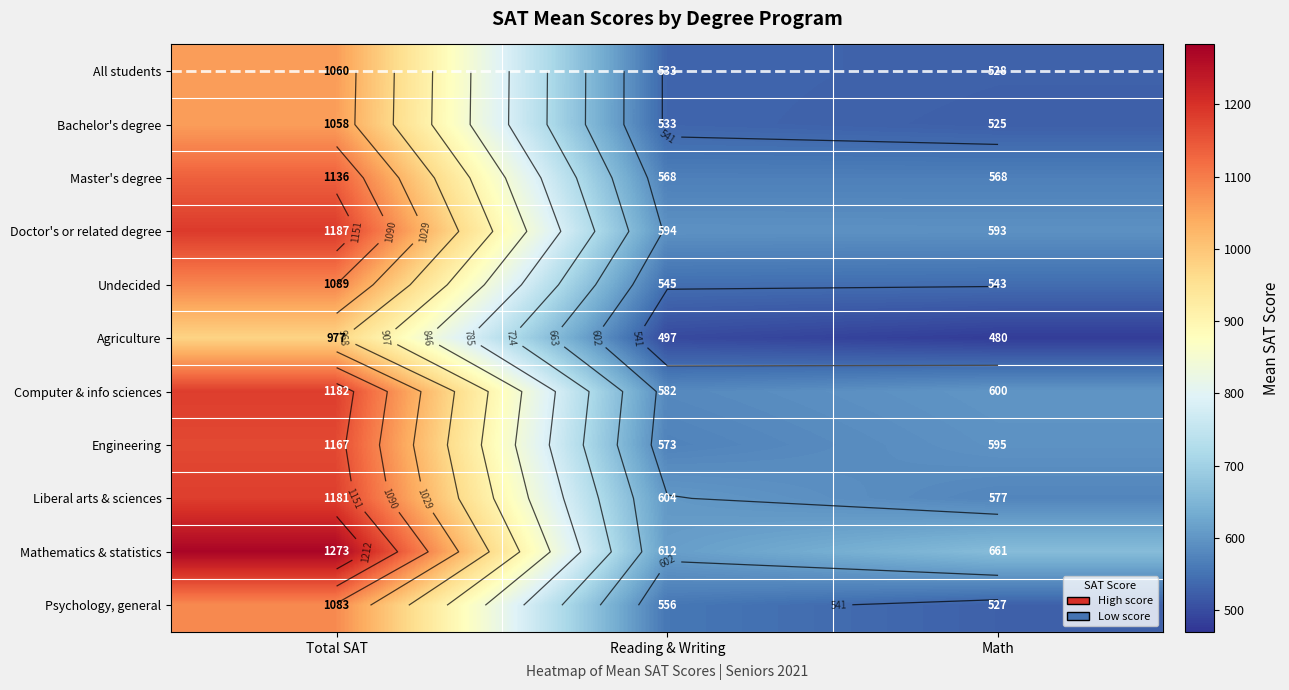

Rank the series by their maximum value, from lowest to highest.

Agriculture, Bachelor's degree, All students, Psychology, general, Undecided, Master's degree, Engineering, Liberal arts & sciences, Computer & info sciences, Doctor's or related degree, Mathematics & statistics